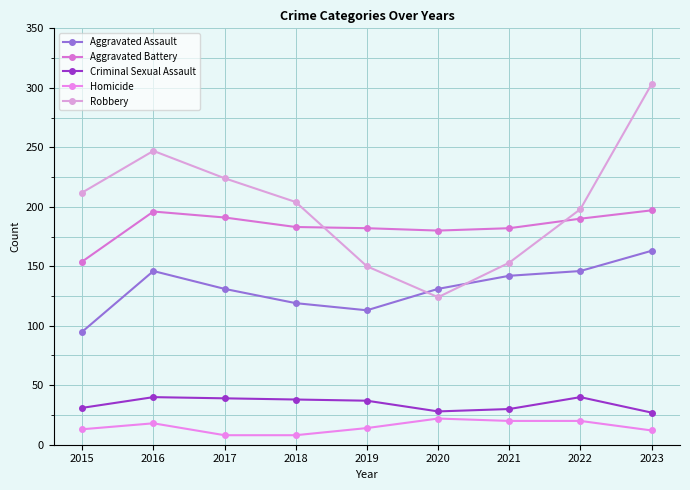

Count the number of categories in the chart.

9